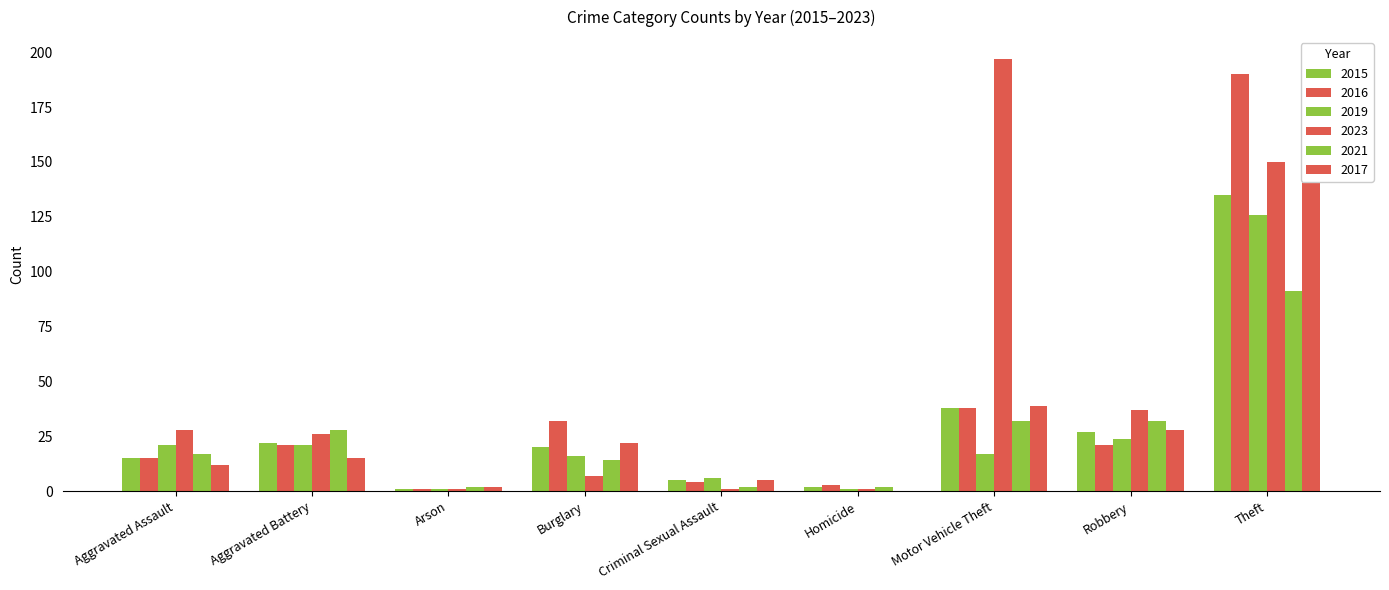

What position from the right is Robbery?

2